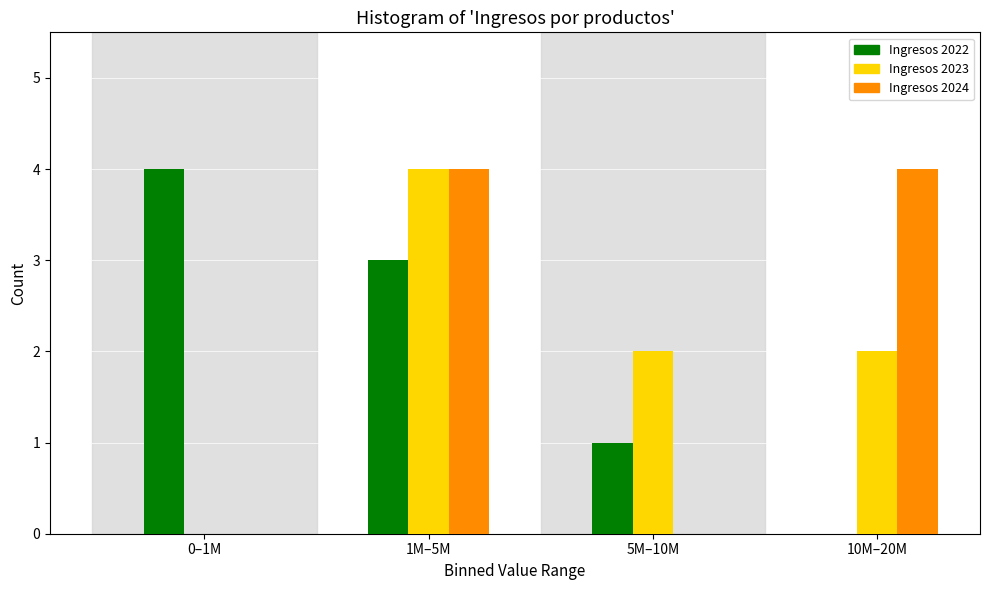

Reading left to right, what are all the values shown in this chart?

Ingresos 2022: 0–1M=4	1M–5M=3	5M–10M=1	10M–20M=0
Ingresos 2023: 0–1M=0	1M–5M=4	5M–10M=2	10M–20M=2
Ingresos 2024: 0–1M=0	1M–5M=4	5M–10M=0	10M–20M=4